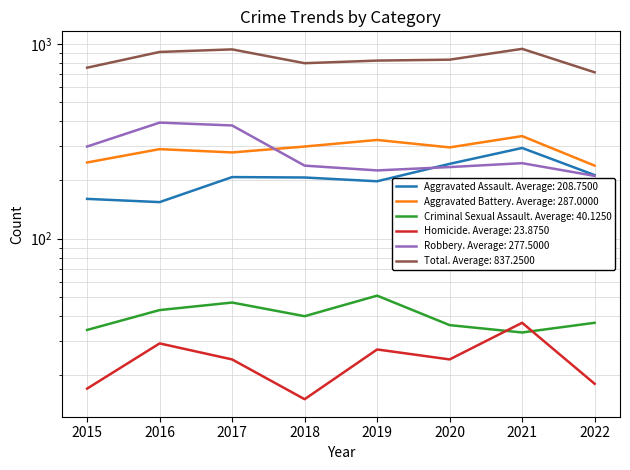

What is the value of the Homicide point at the 1st from the left?

17